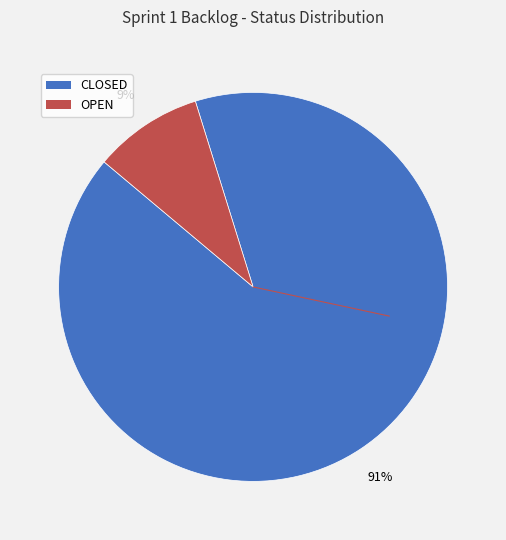

How many slices are in this pie chart?

2